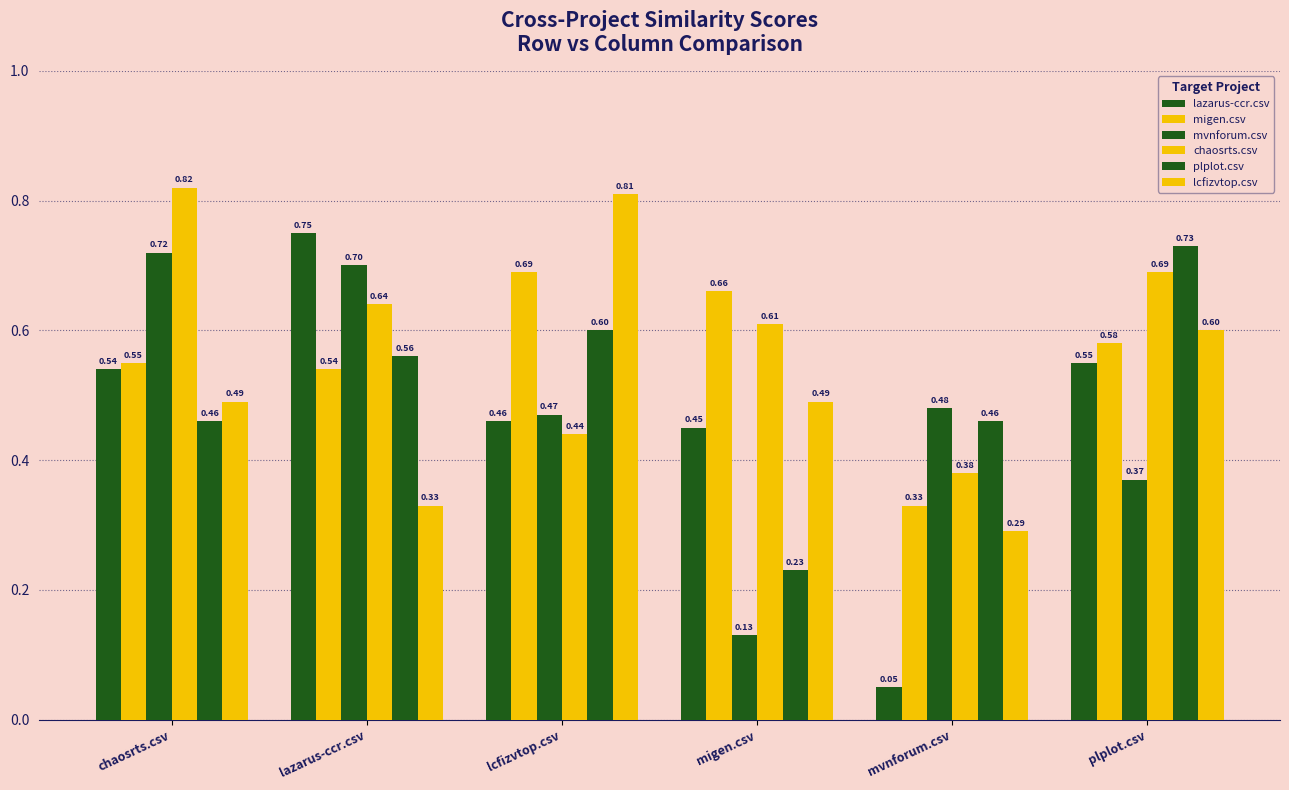

Rank the series by their maximum value, from highest to lowest.

chaosrts.csv, lcfizvtop.csv, lazarus-ccr.csv, plplot.csv, mvnforum.csv, migen.csv